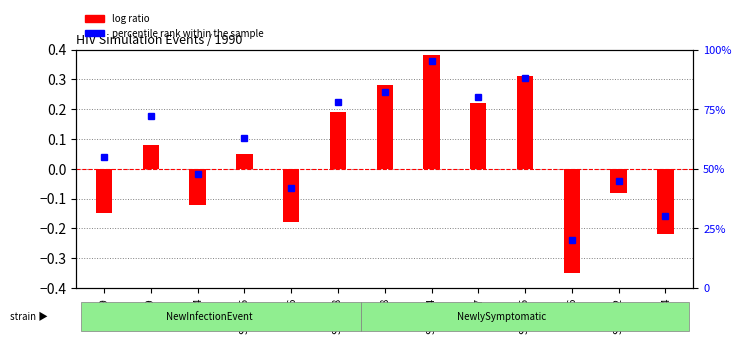

Are the bars horizontal?

No